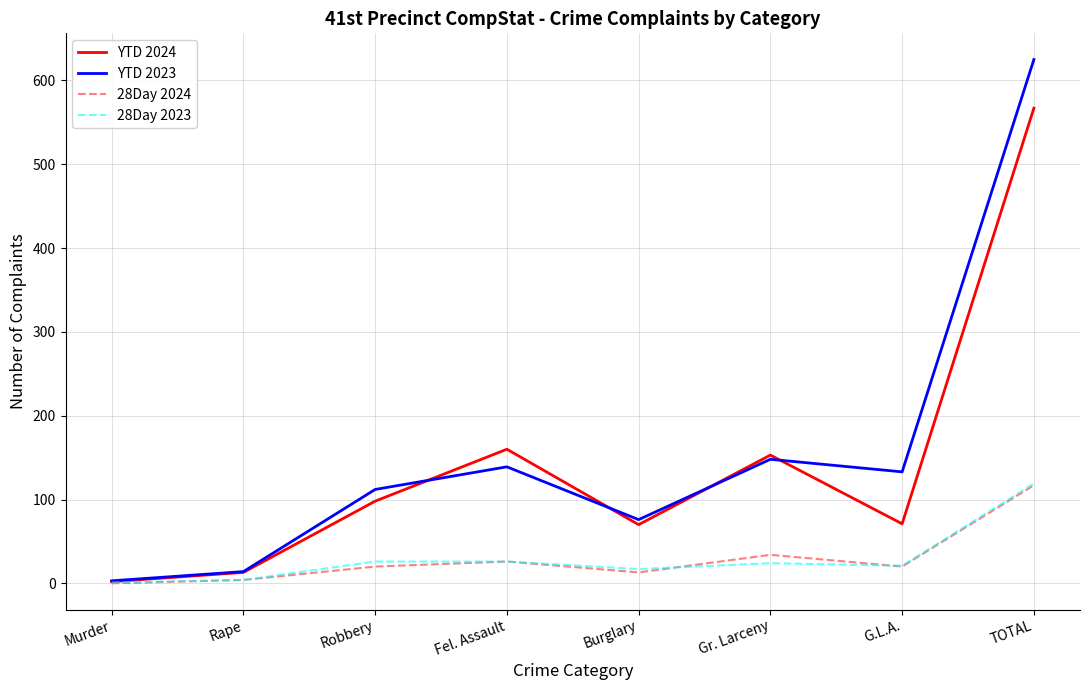

At which category is the sum across all series the highest?

TOTAL